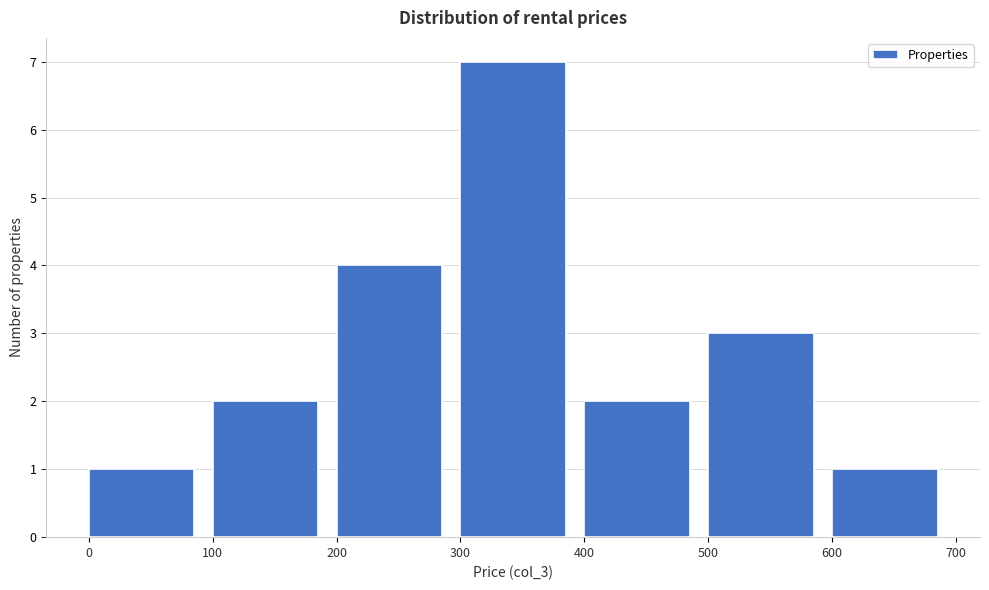

Over which range of the x-axis is the bar tallest?

300 to 400